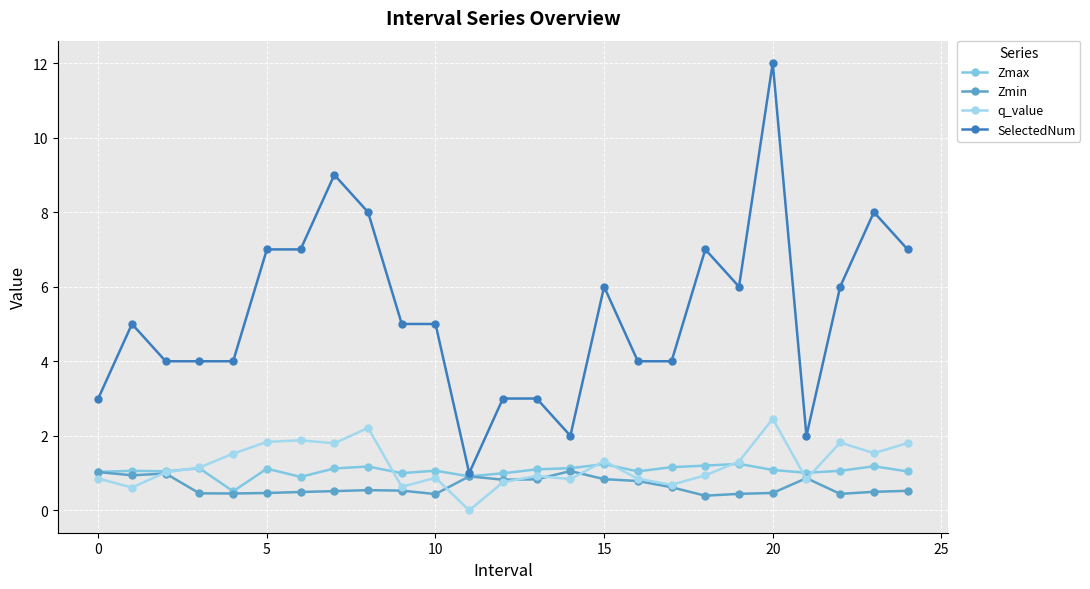

How many lines are shown in the chart?

4